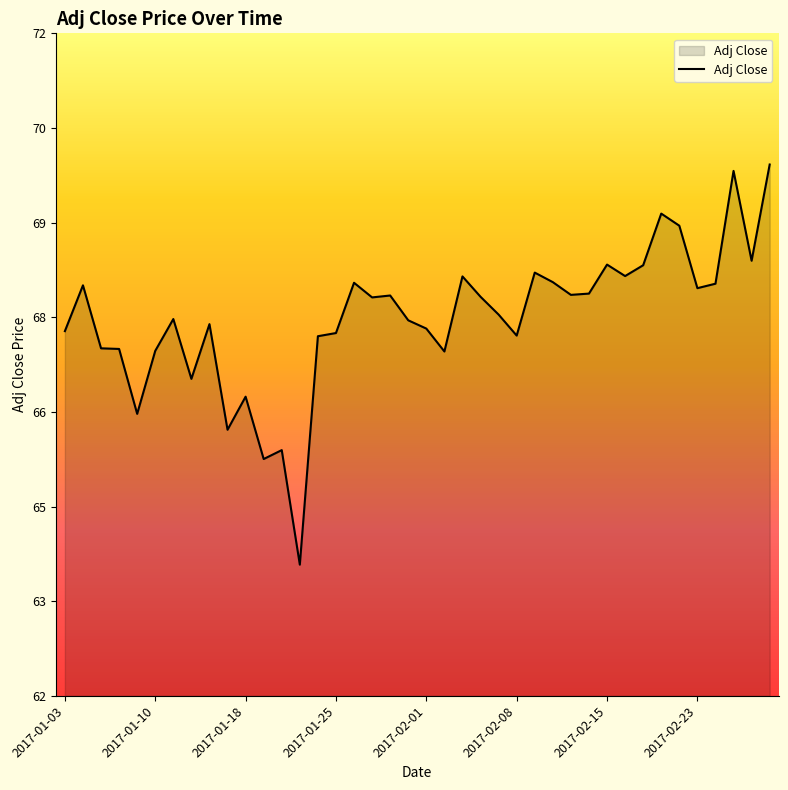

What is the average value?

67.6